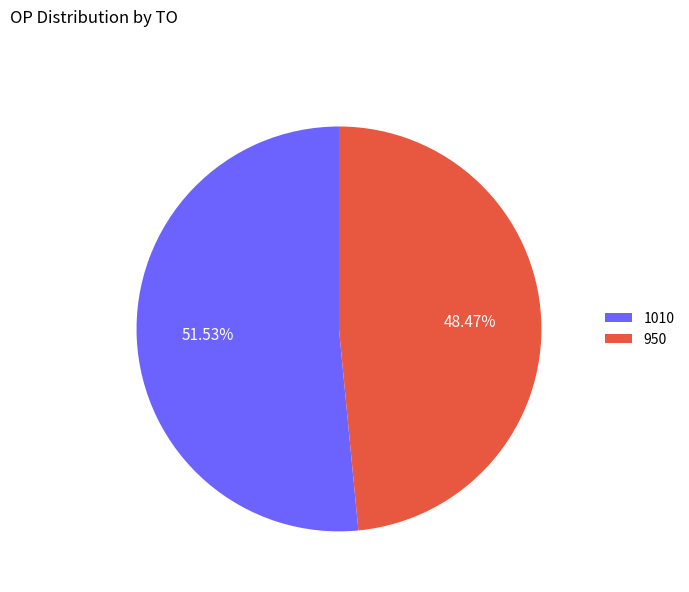

To the nearest percent, what portion does 950 represent?

48%